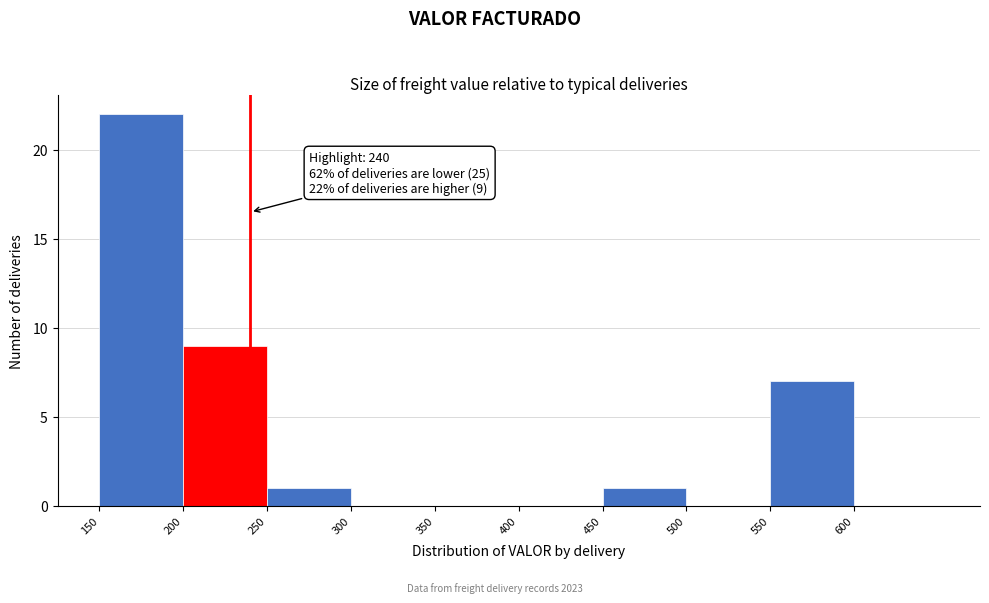

Over which range of the x-axis is the bar tallest?

150 to 200